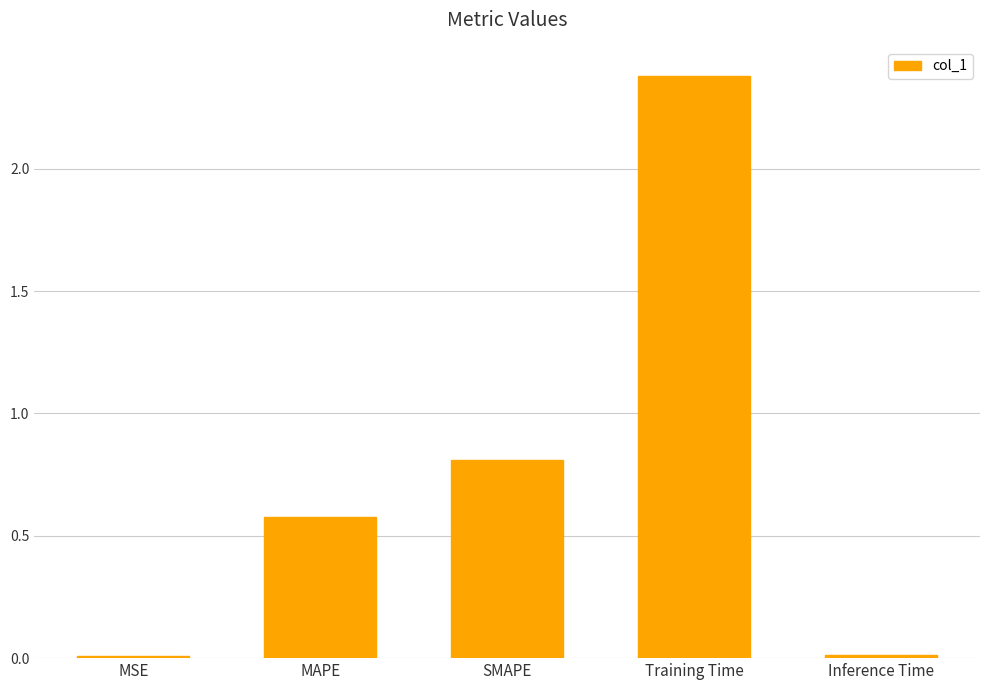

Where is the data nearest to the value 1?

SMAPE